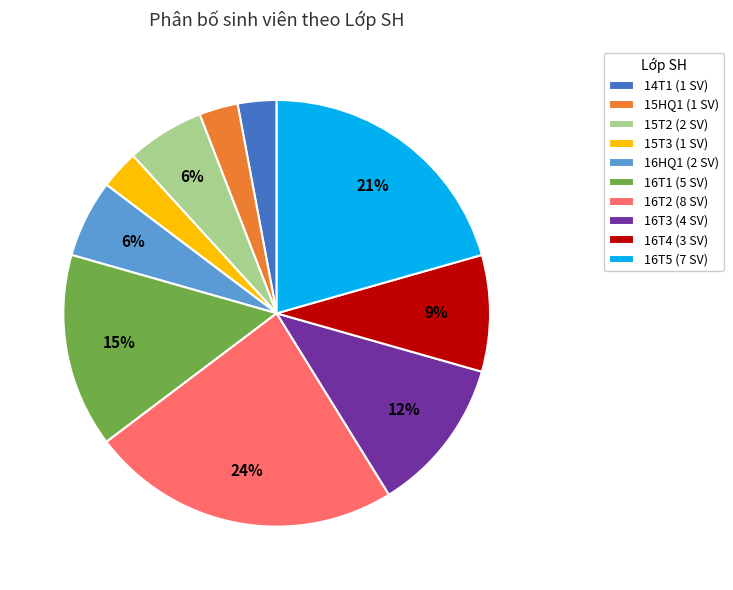

What is the ratio of the value at 16T4 (3 SV) to the value at 15T3 (1 SV)?

3.0